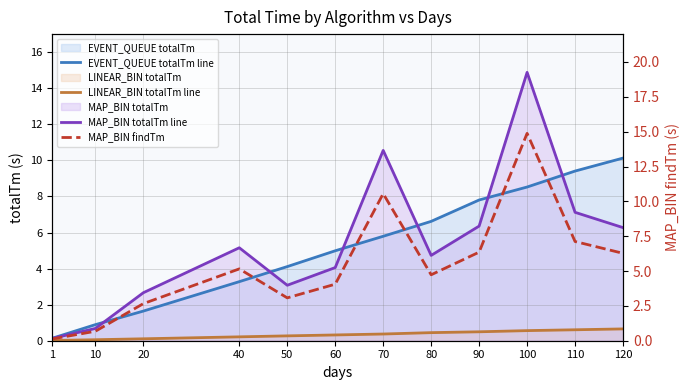

How many intersections are there between MAP_BIN totalTm line and EVENT_QUEUE totalTm line?

6